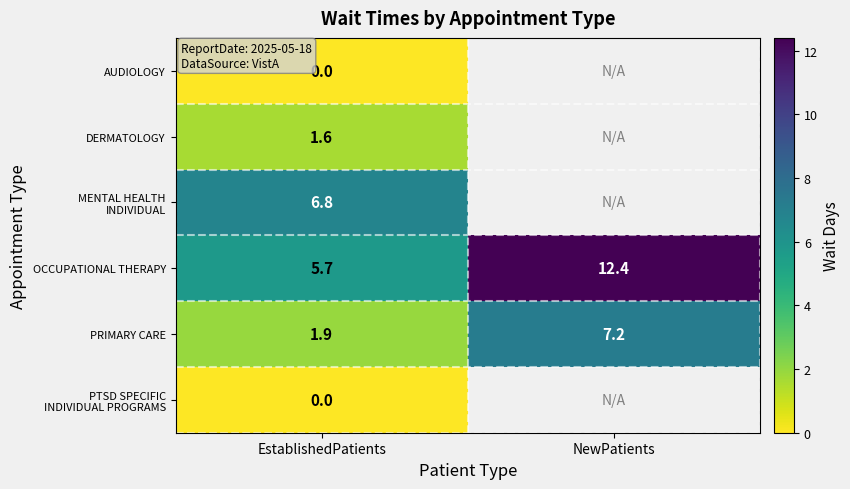

Count the number of data series in this chart.

6